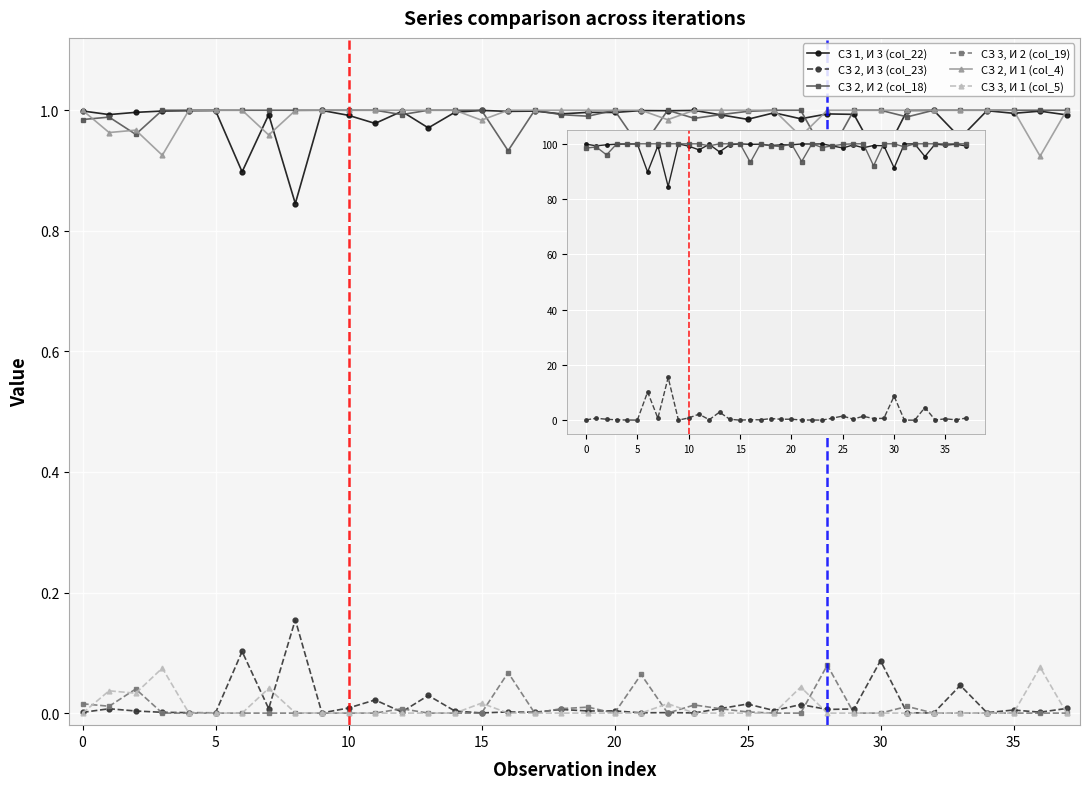

What is the average value of the СЗ 2, И 2 (col_18) series?

99.1